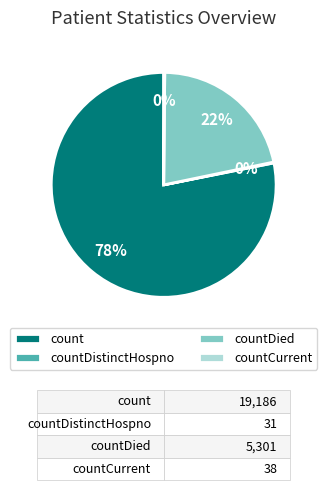

To the nearest percent, what is the average slice percentage?

25%